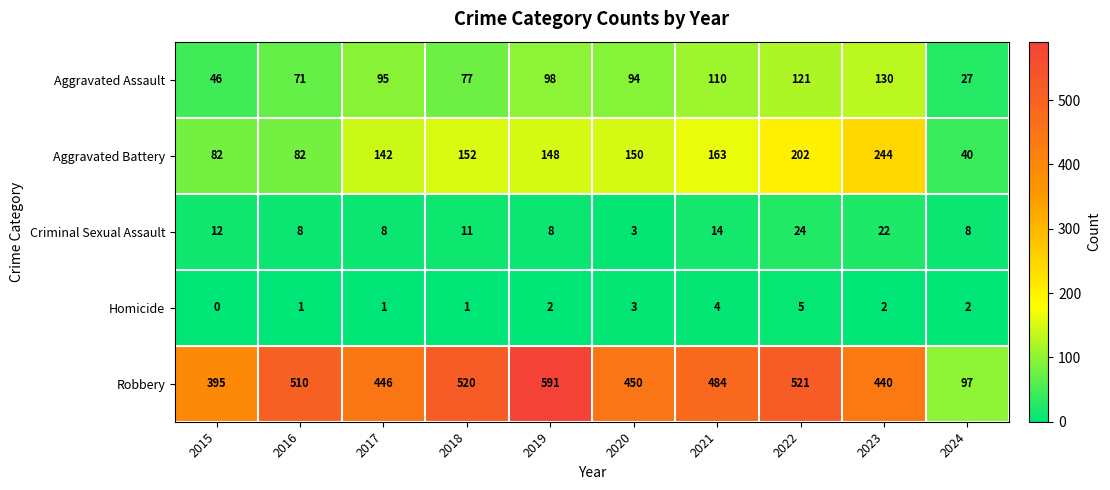

Between 2017 and 2020, which series saw the biggest shift?

Aggravated Battery